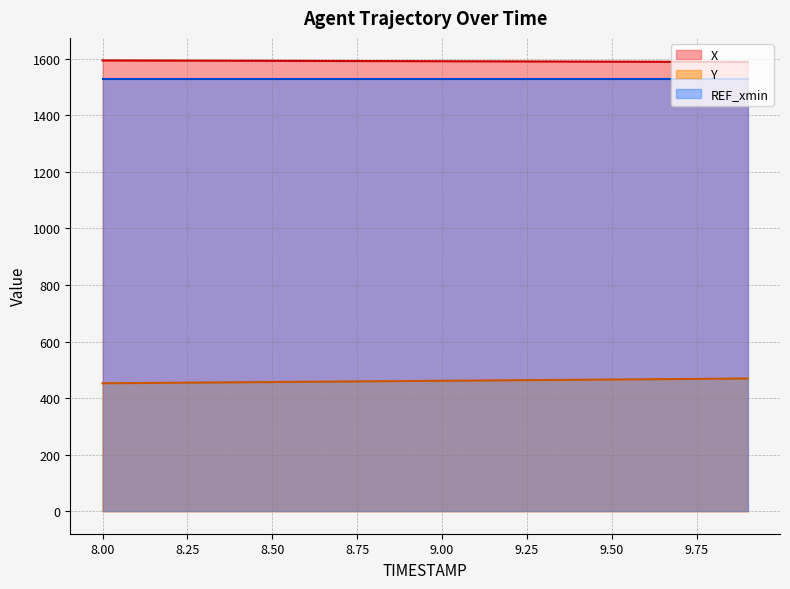

What value does the Y series have at 9.4?

464.7